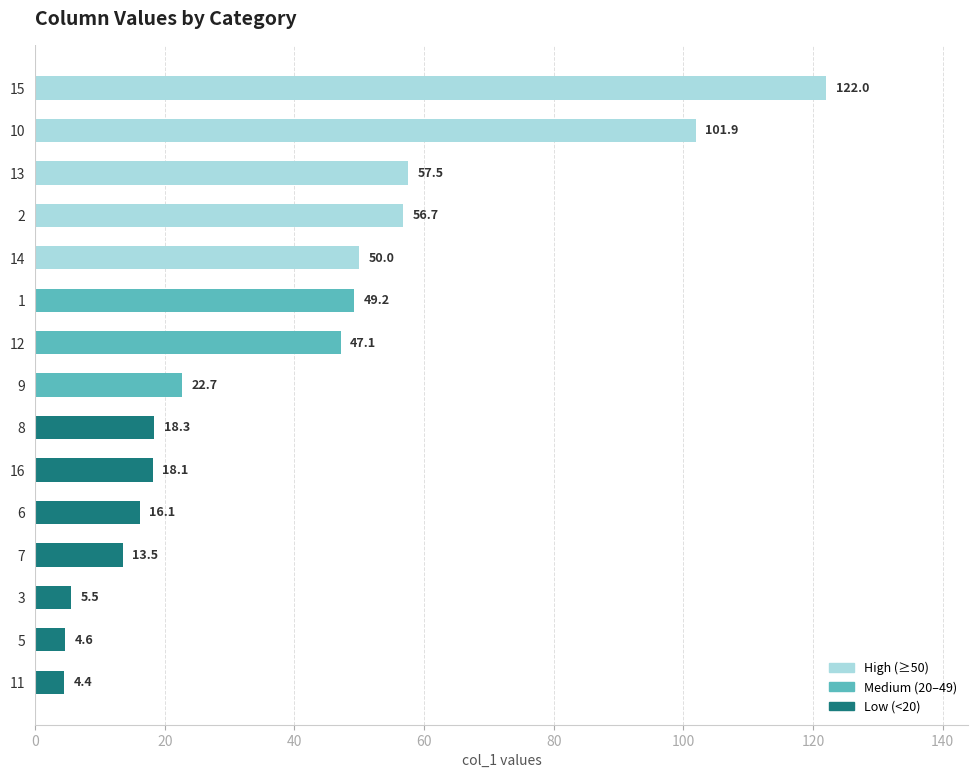

Reading top to bottom, what are all the values shown in this chart?

15=122.0	10=101.9	13=57.5	2=56.7	14=50.0	1=49.2	12=47.1	9=22.7	8=18.3	16=18.1	6=16.1	7=13.5	3=5.5	5=4.6	11=4.4